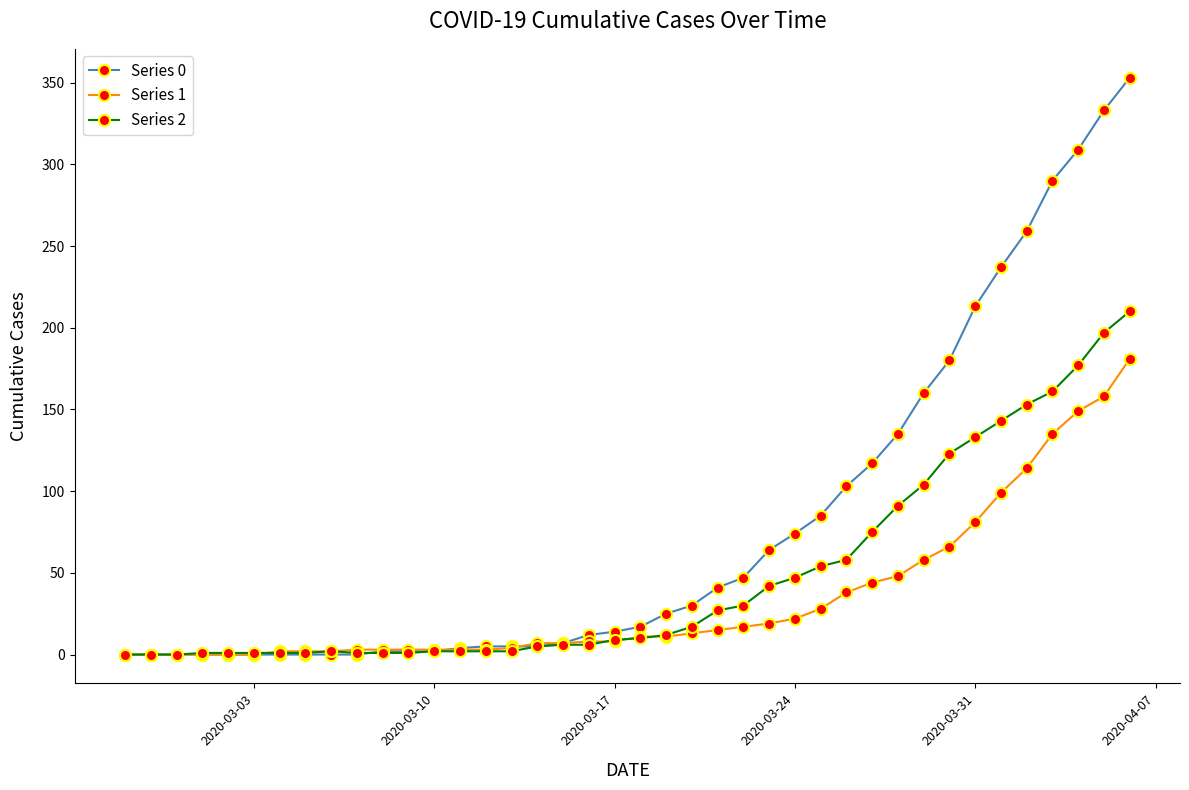

List the series in order of their overall mean, lowest first.

Series 1, Series 2, Series 0